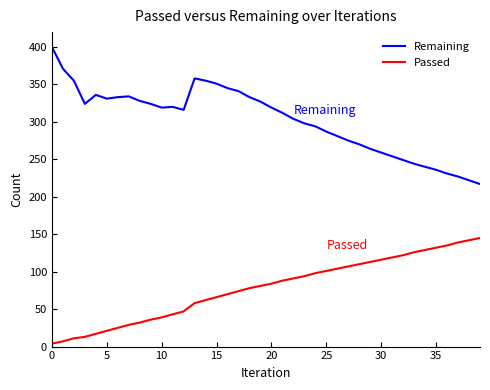

What is the difference between the maximum and minimum values in the Remaining series?

183